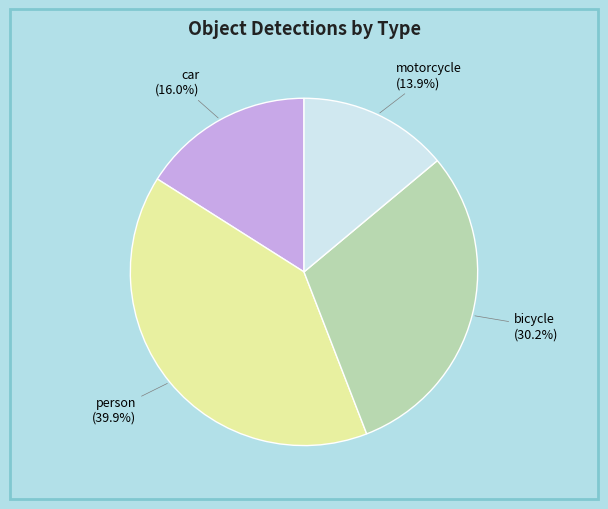

Is there a majority slice in this chart?

No